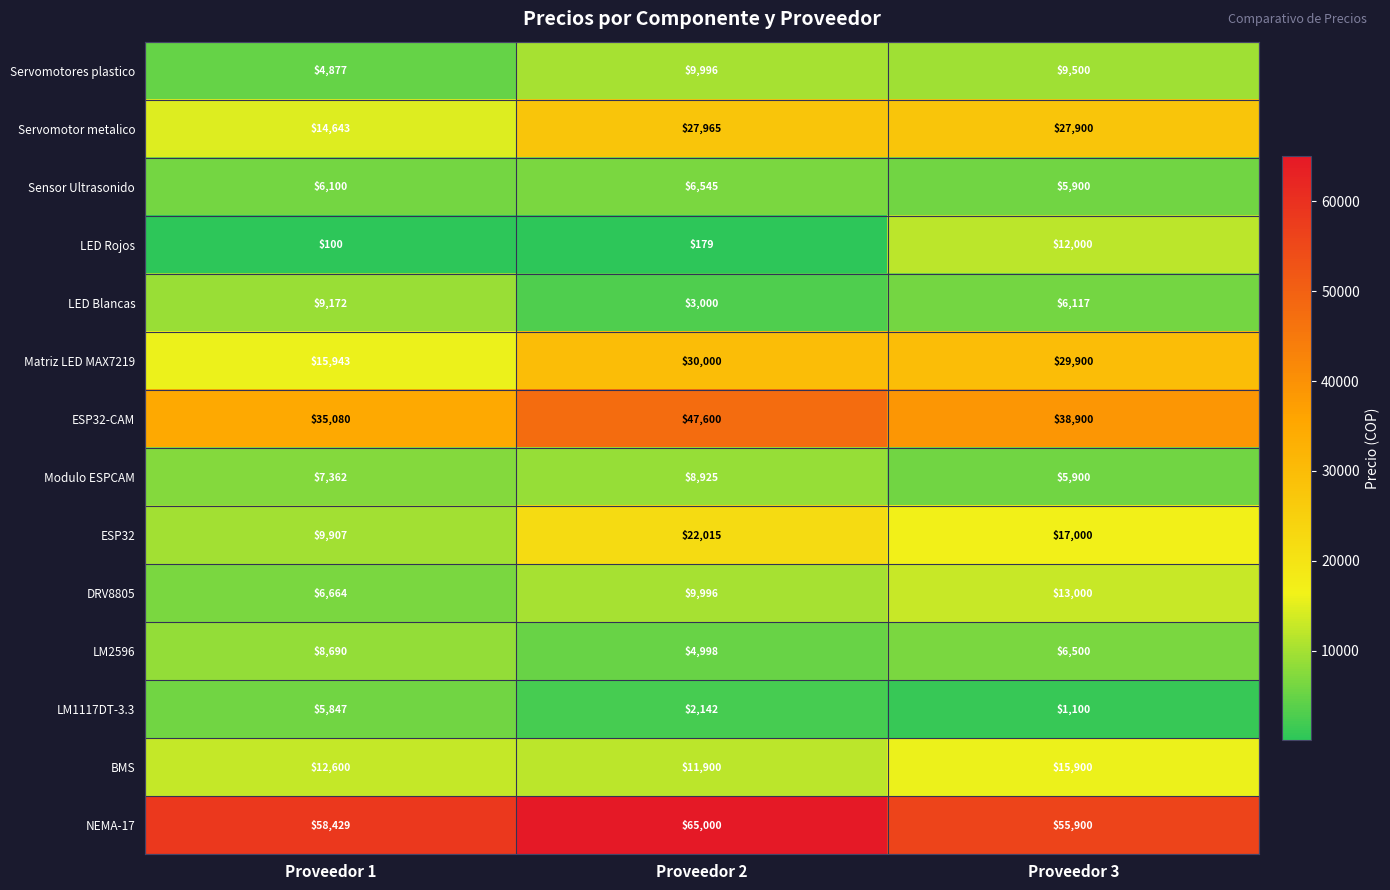

What is the difference between the highest and lowest values at Proveedor 3?

54800